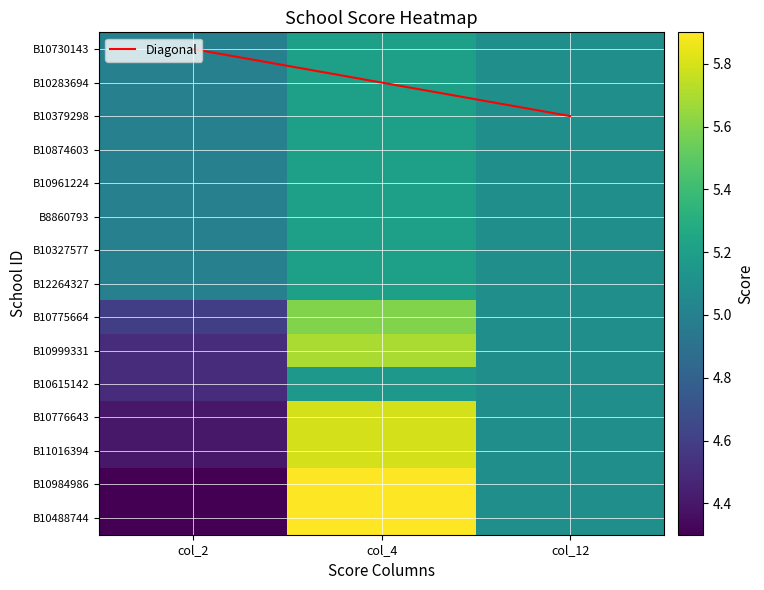

Reading left to right, list all the values displayed in this chart.

B10730143: 5.0	5.2	5.1
B10283694: 5.0	5.2	5.1
B10379298: 5.0	5.2	5.1
B10874603: 5.0	5.2	5.1
B10961224: 5.0	5.2	5.1
B8860793: 5.0	5.2	5.1
B10327577: 5.0	5.2	5.1
B12264327: 5.0	5.2	5.1
B10775664: 4.6	5.6	5.1
B10999331: 4.5	5.7	5.1
B10615142: 4.5	5.2	5.1
B10776643: 4.4	5.8	5.1
B11016394: 4.4	5.8	5.1
B10984986: 4.3	5.9	5.1
B10488744: 4.3	5.9	5.1